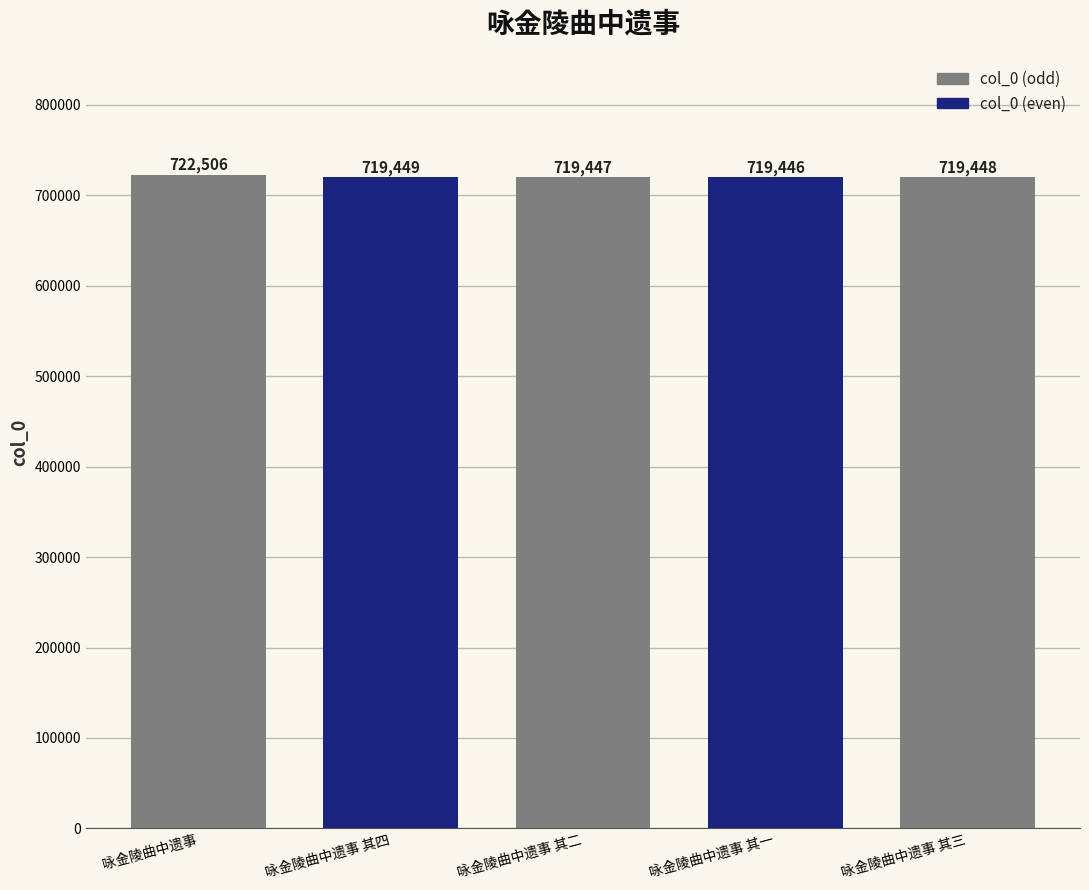

What is the label of the 3rd bar from the left?

咏金陵曲中遗事 其二